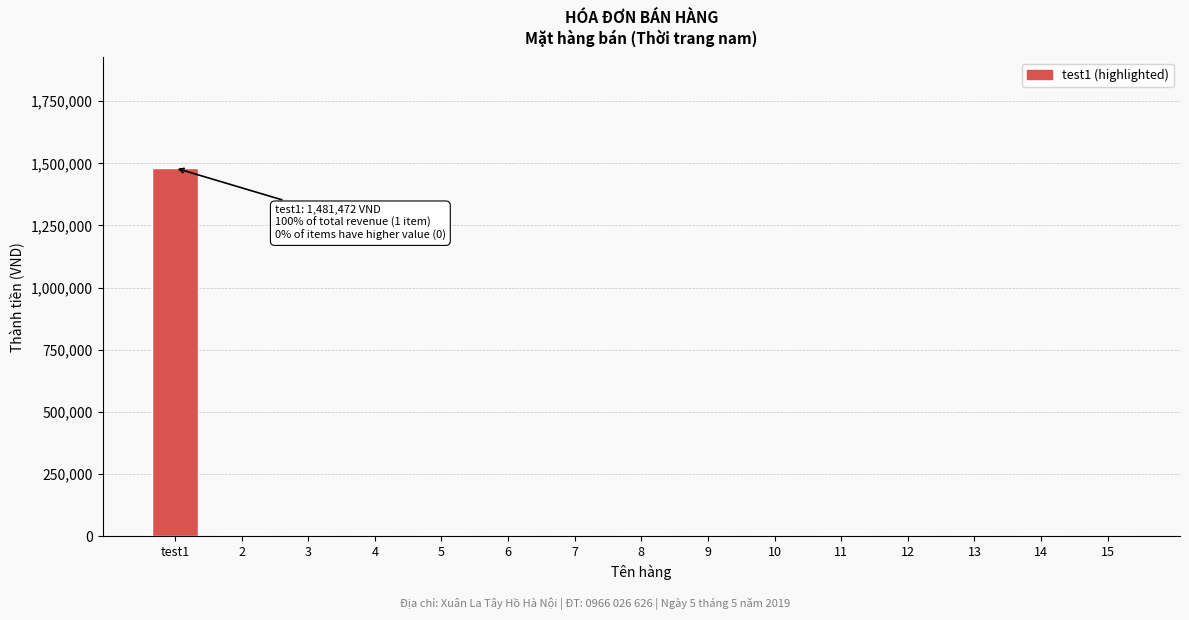

What is the sum of all values?

1481472